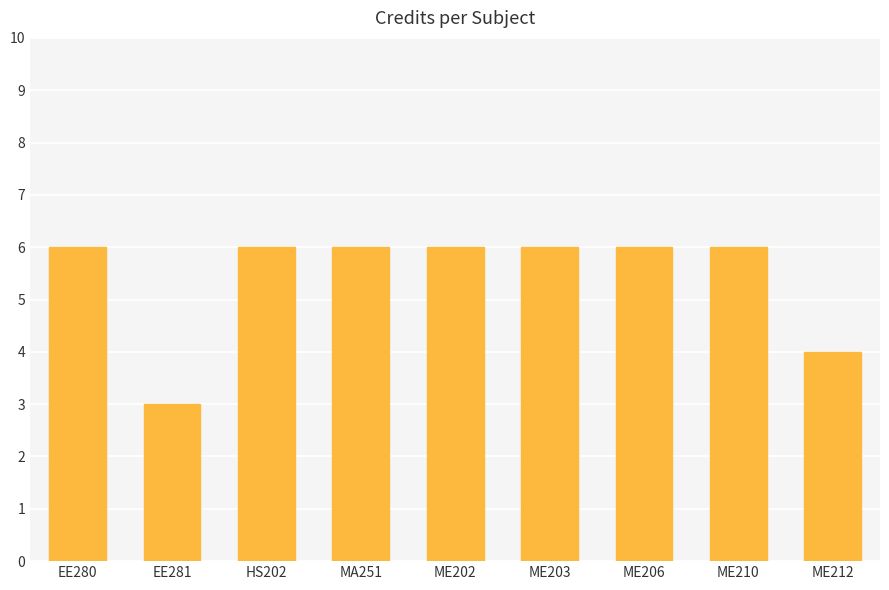

What is the maximum value shown in the chart?

6